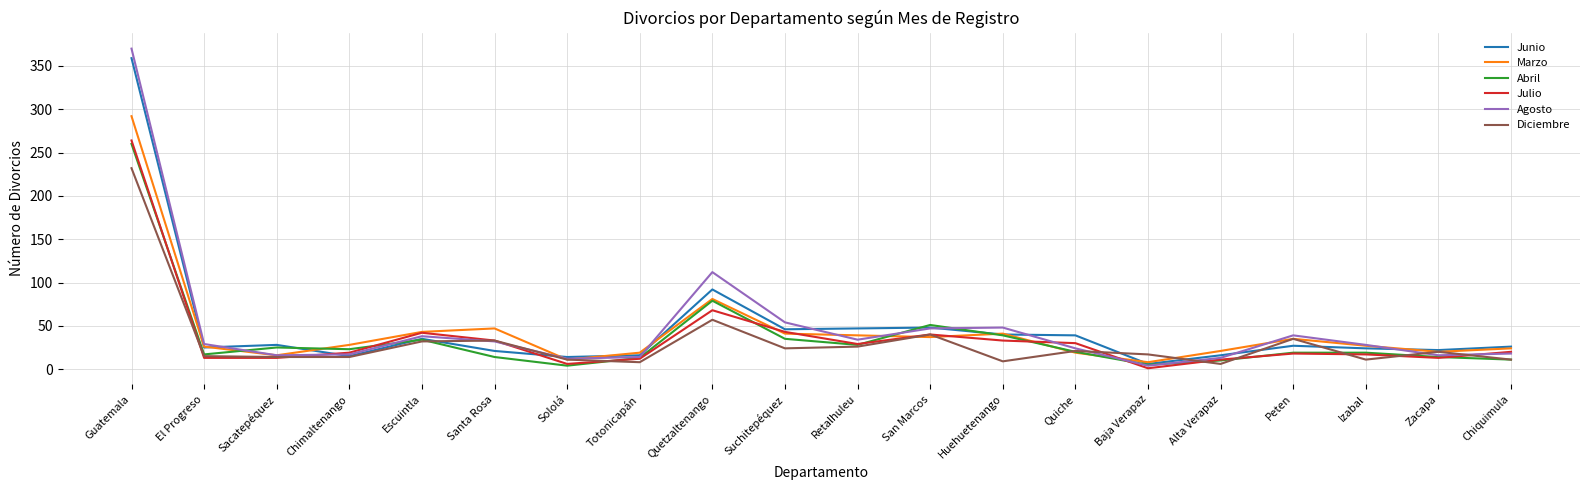

What position from the right is Suchitepéquez?

11